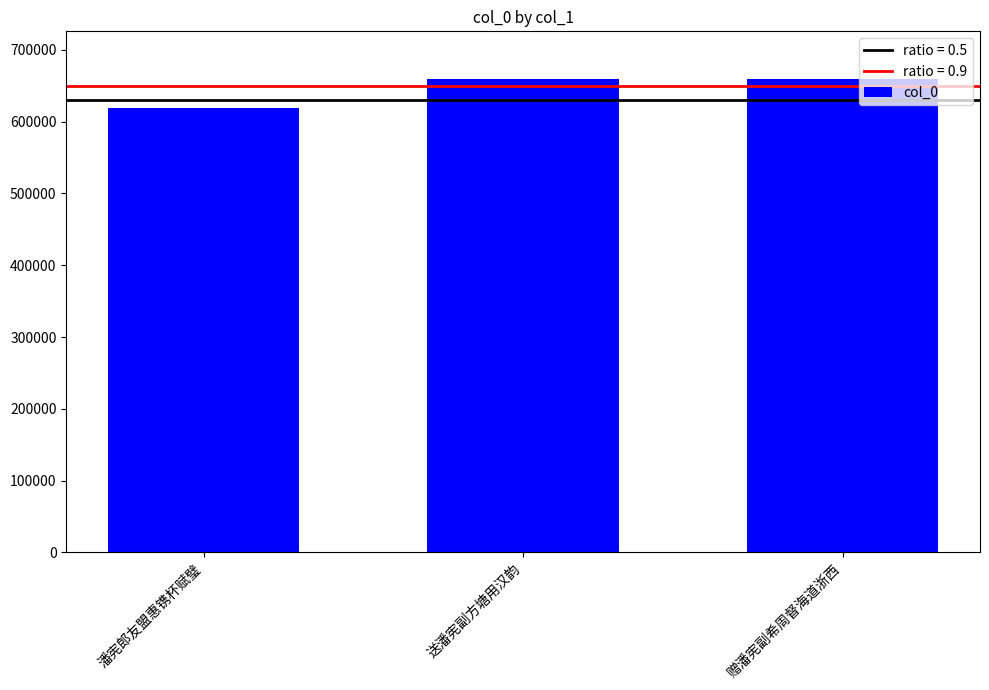

Which label corresponds to the smallest value in the chart?

潘宪郎友盟惠镌杯赋璧